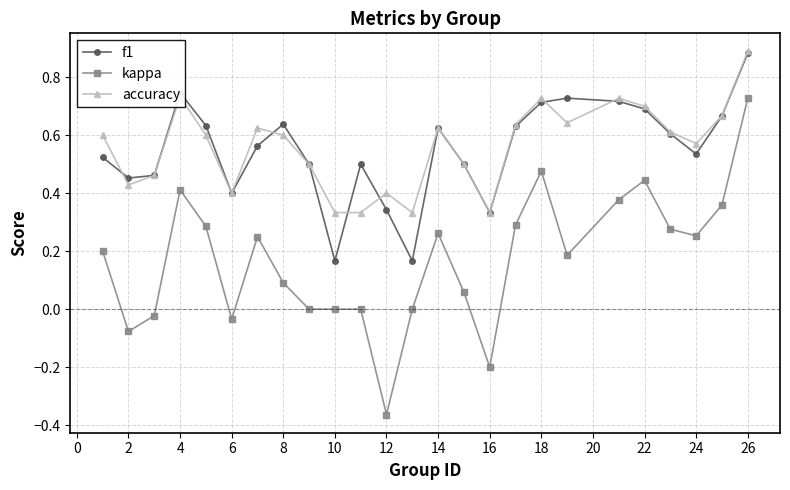

True or false: kappa and accuracy cross at least once.

False